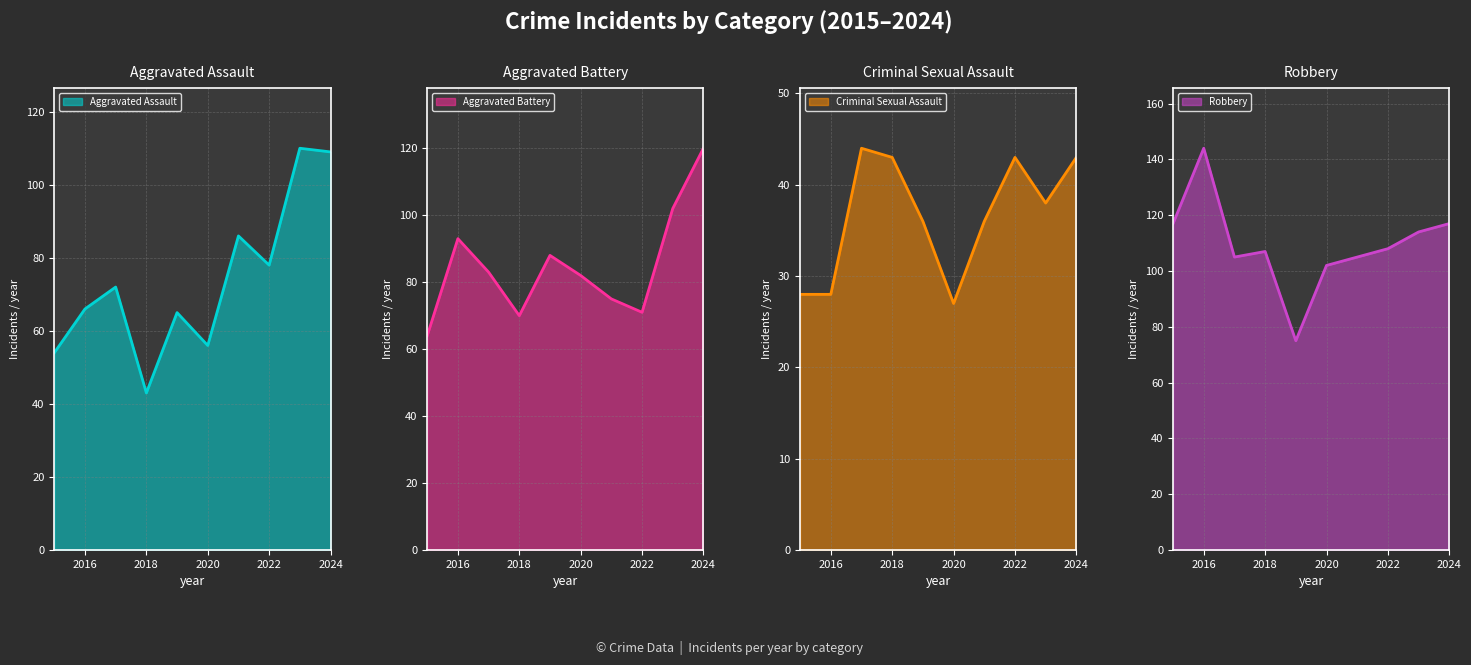

Between 2015 and 2017, which is larger?

2017